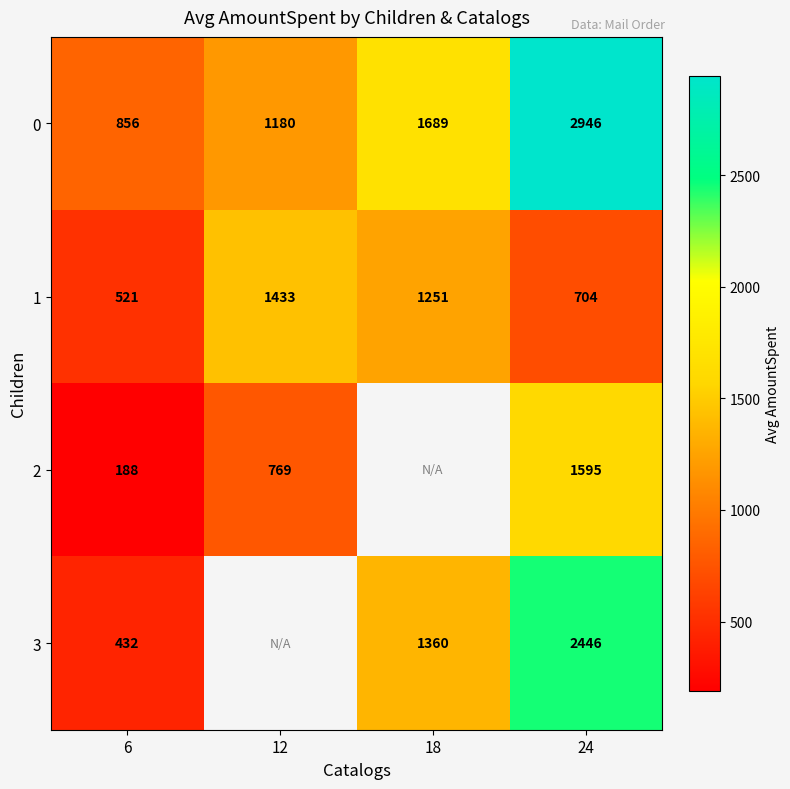

At which category is the sum across all series the highest?

24